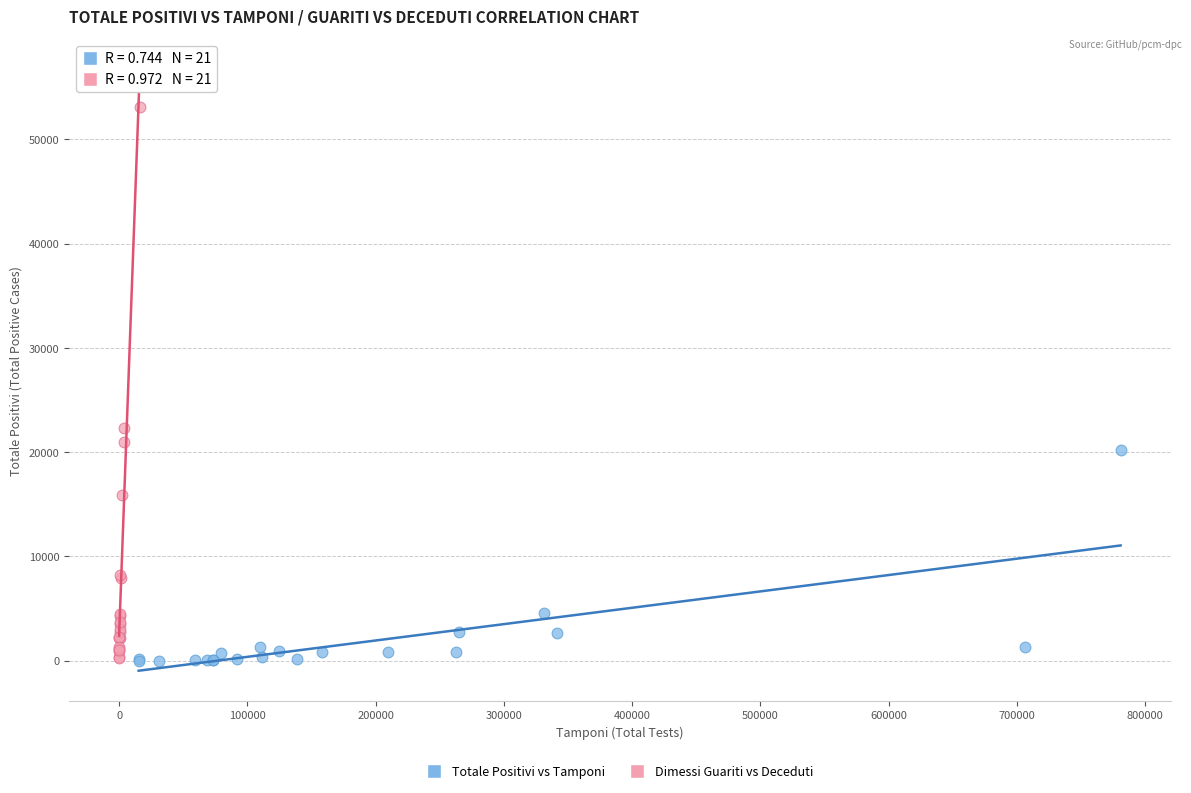

Which series has the largest Y range (max minus min)?

Dimessi Guariti vs Deceduti